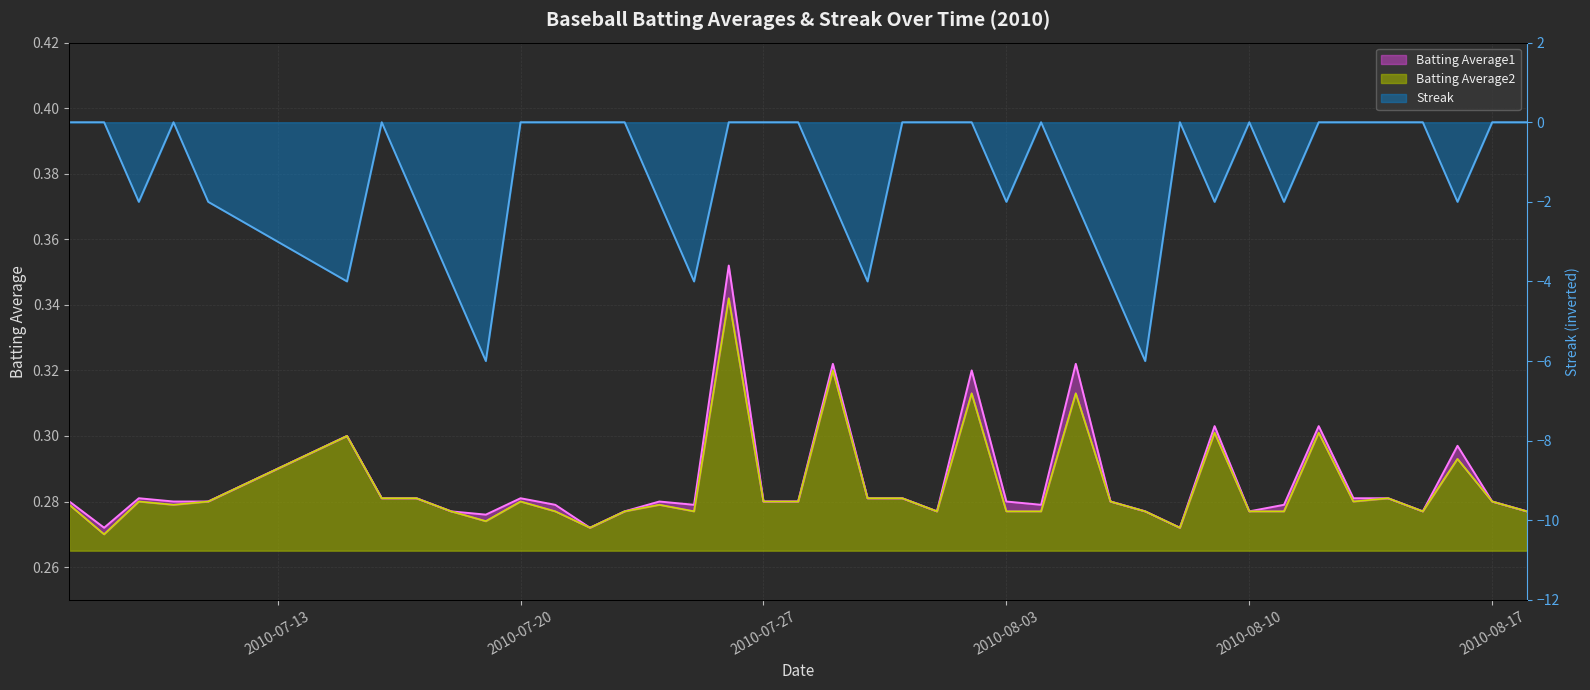

How many data points does each series have?

40